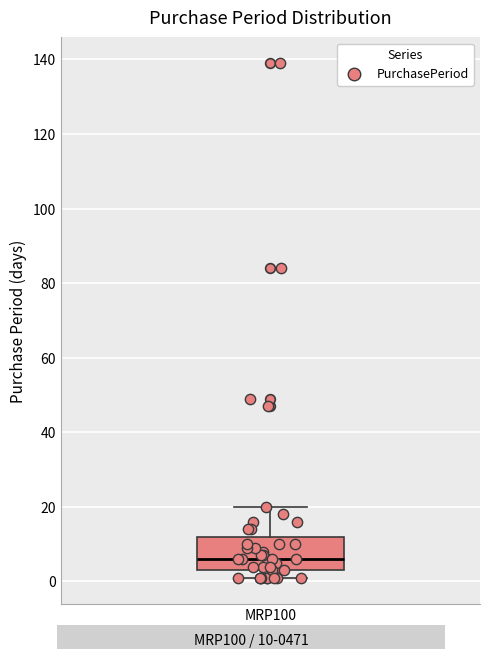

Transcribe this box plot: give where the median line is, the range the box spans, and where the two whiskers end, as read against the y-axis. The values are not printed on the chart, so give them approximately, as read against the axis.

median 6, box 4 to 12, whiskers 2 to 20